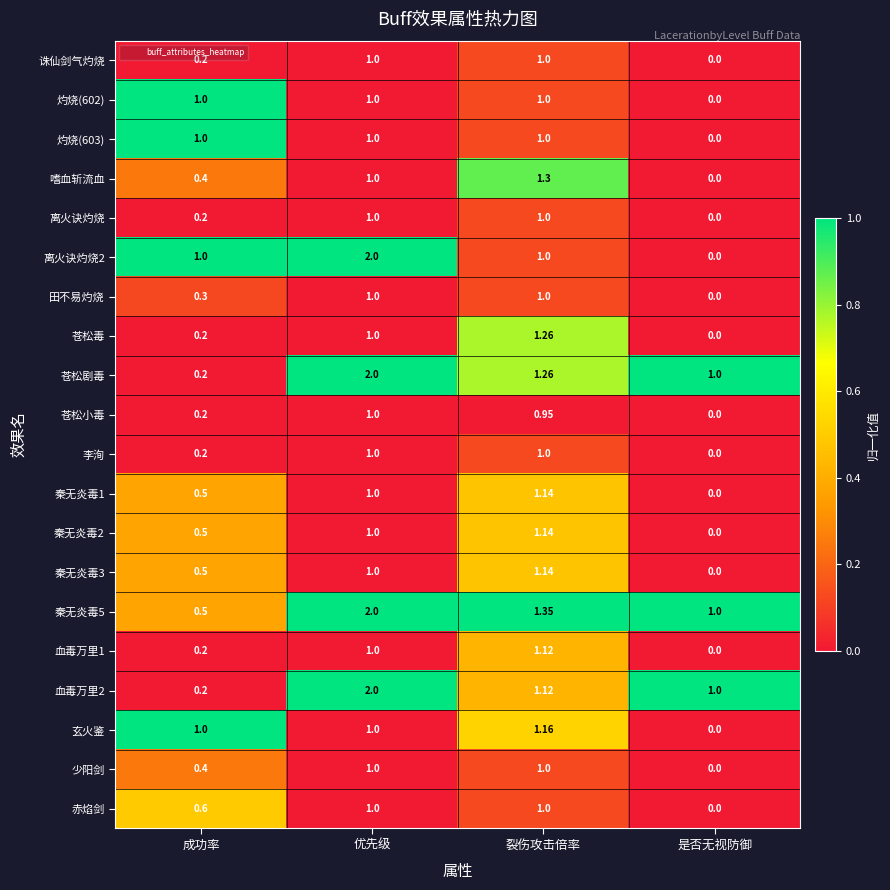

Which series has the largest range (max minus min)?

离火诀灼烧2